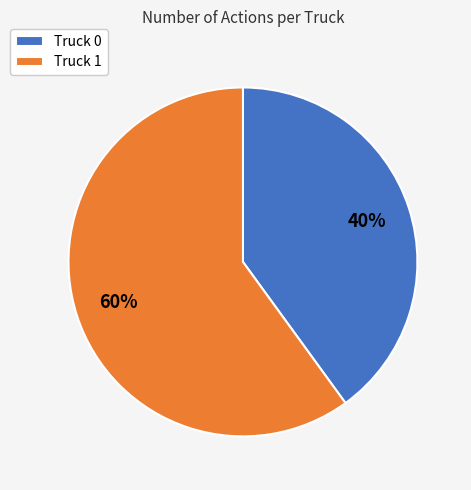

Rank the categories by value from lowest to highest.

Truck 0, Truck 1